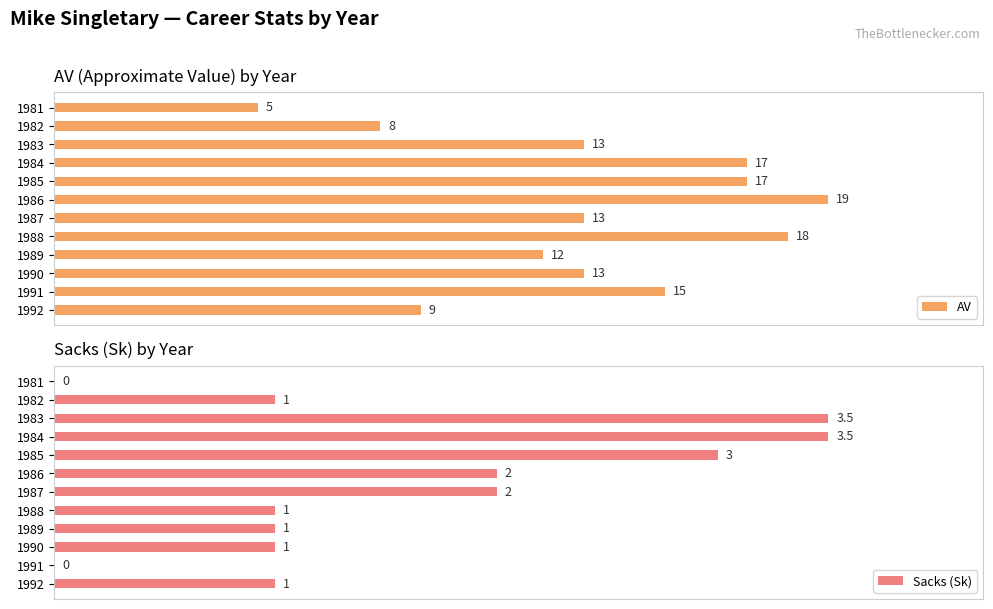

Rank the series by their average value, from highest to lowest.

AV, Sacks (Sk)